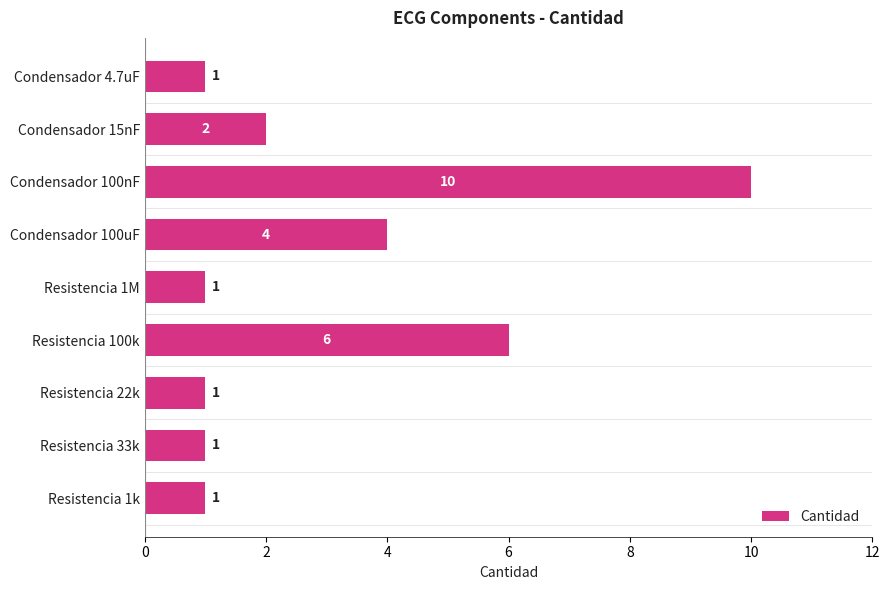

What is the difference between the values at Condensador 100uF and Resistencia 22k?

3